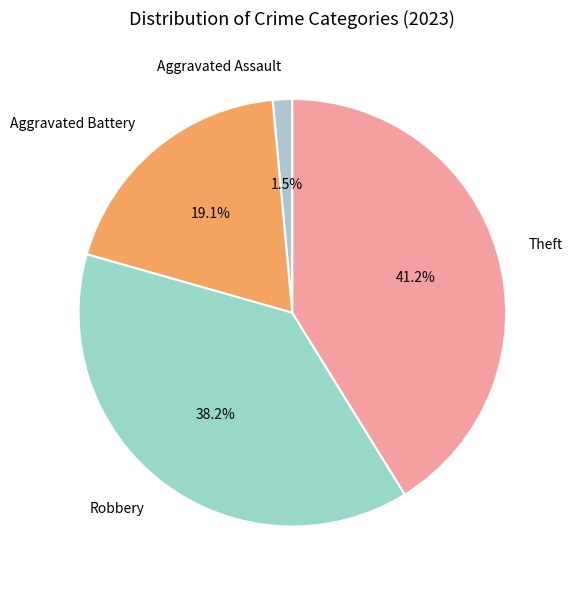

Count the number of slices in the pie.

4